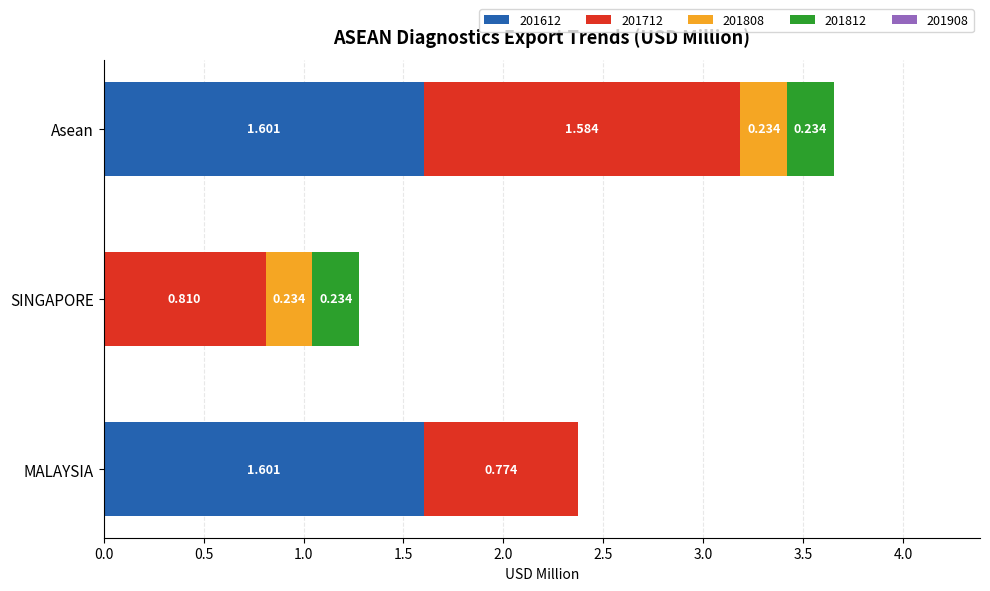

At which category is the sum across all series the highest?

Asean